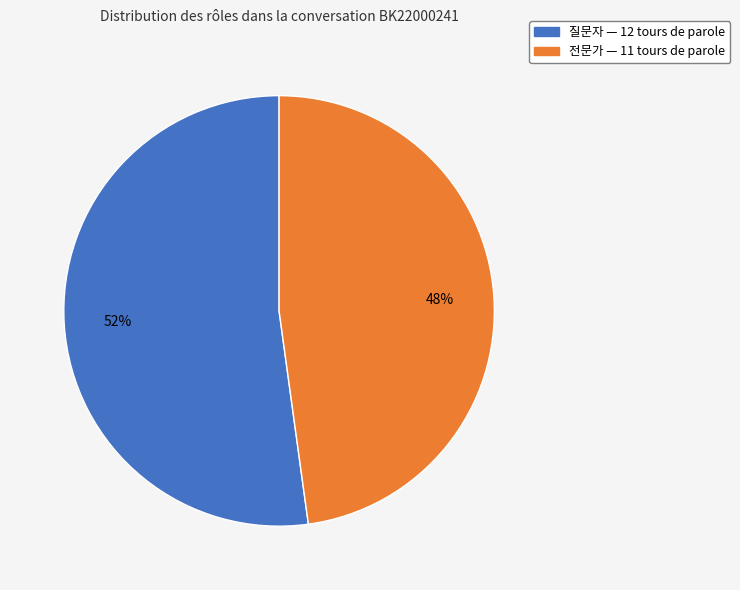

What is the smallest slice in the pie chart?

전문가